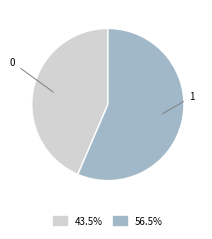

Does any single category account for the majority?

Yes